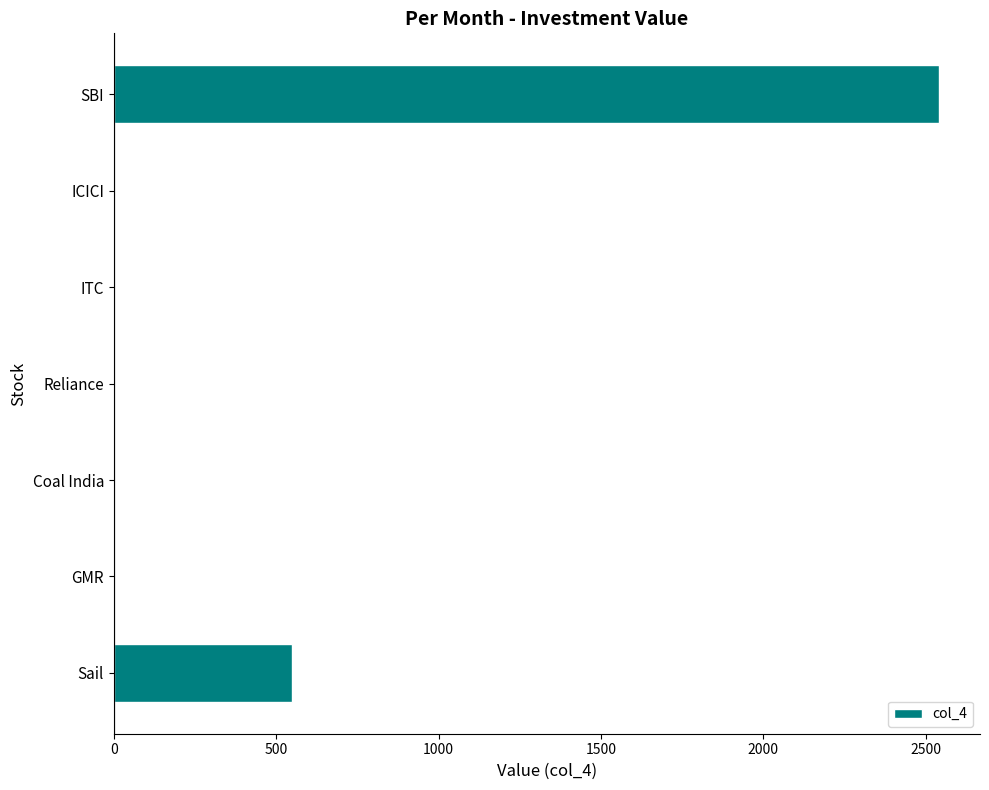

Reading top to bottom, what are all the values shown in this chart?

SBI=2540	ICICI=0	ITC=0	Reliance=0	Coal India=0	GMR=0	Sail=550